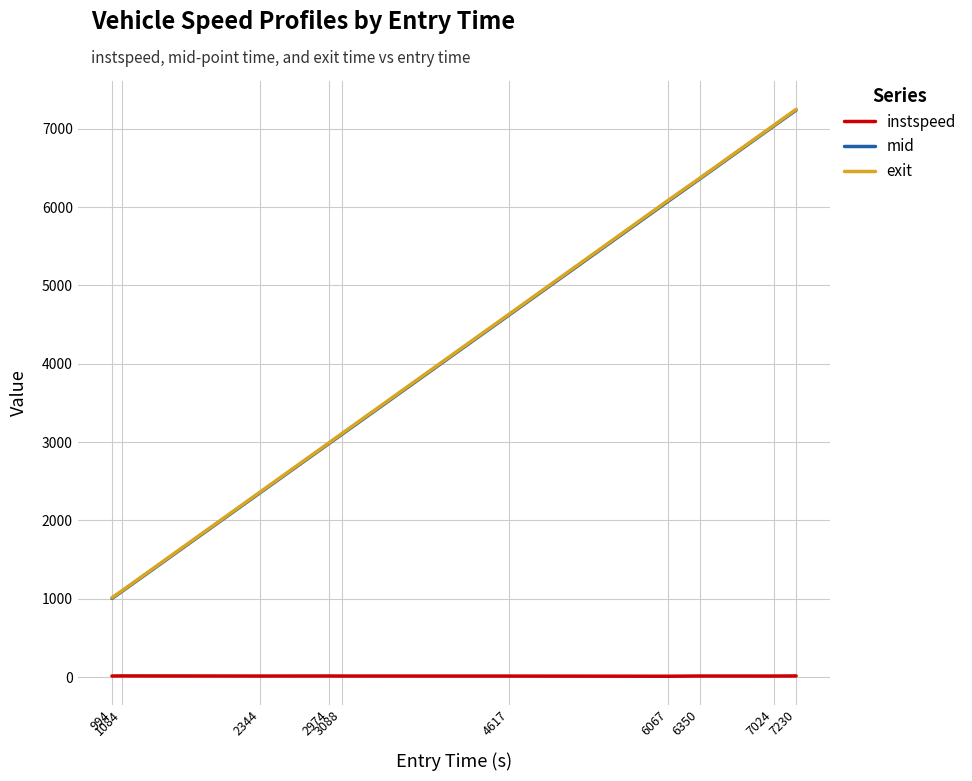

True or false: mid and instspeed intersect in this chart.

False